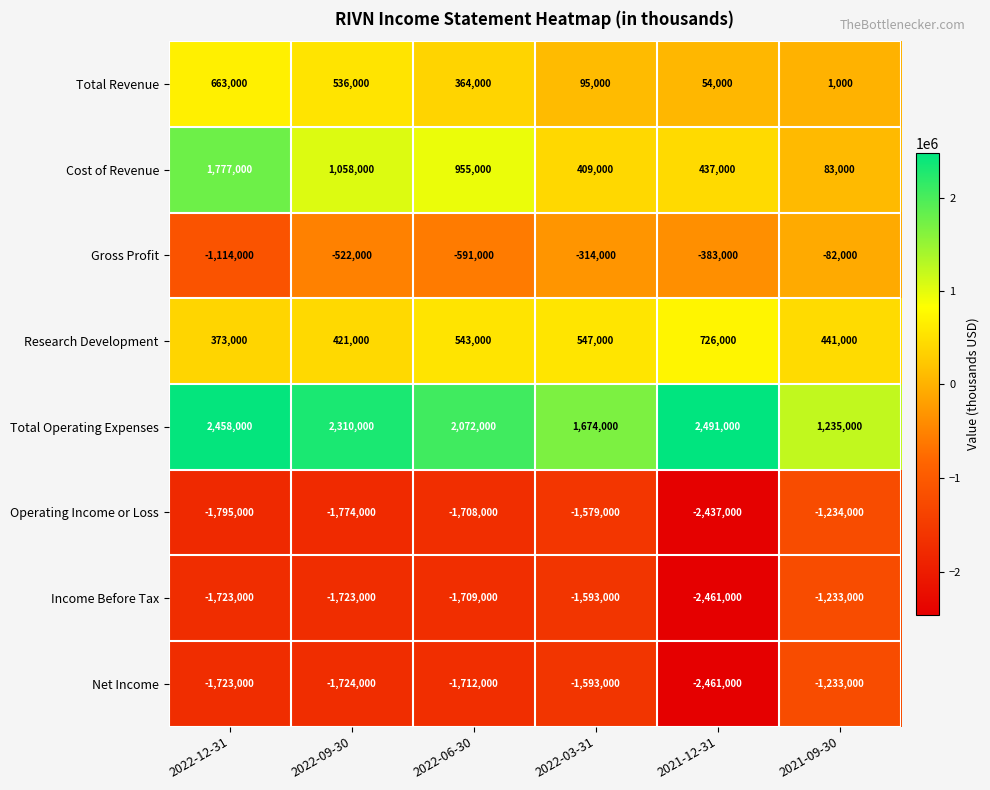

At which label does Gross Profit first exceed -383000?

2022-03-31